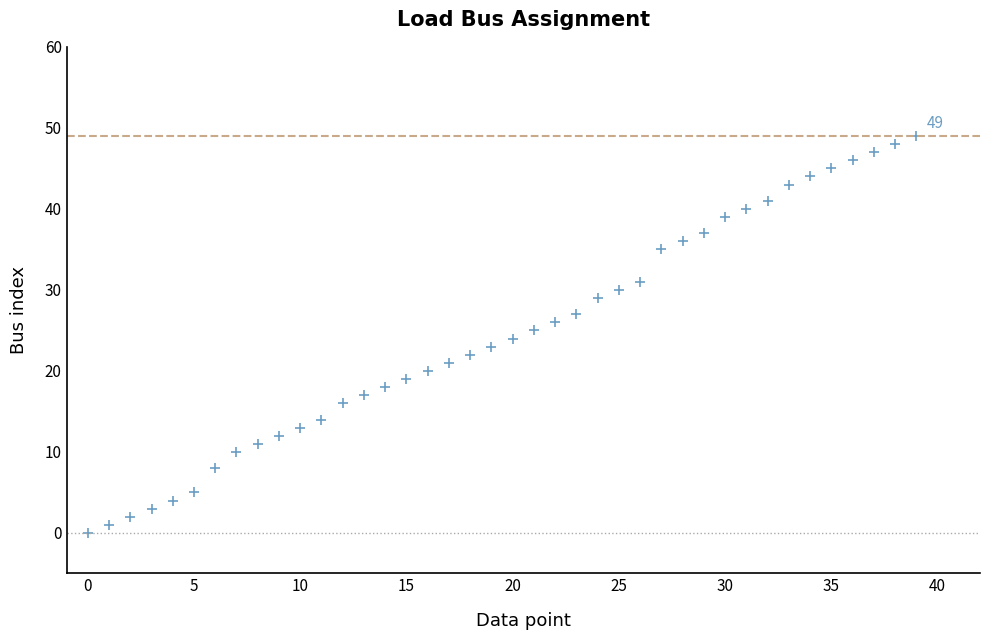

What is the range of Y values (max minus min)?

49